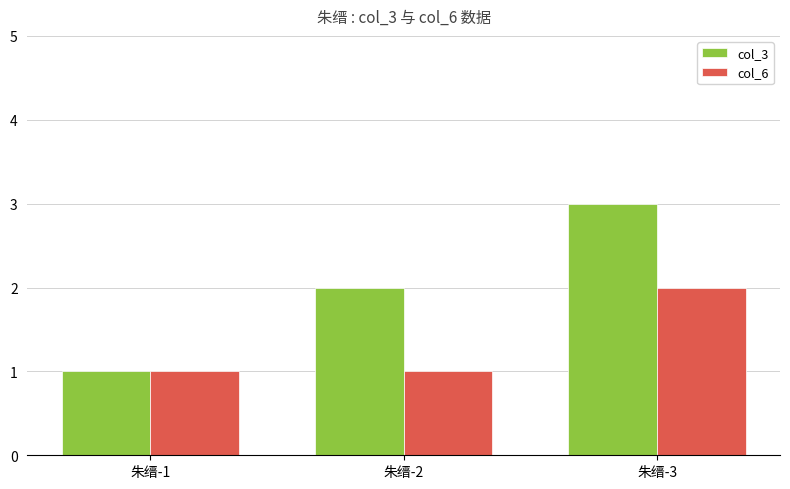

Which series changed the most between 朱缙-1 and 朱缙-3?

col_3